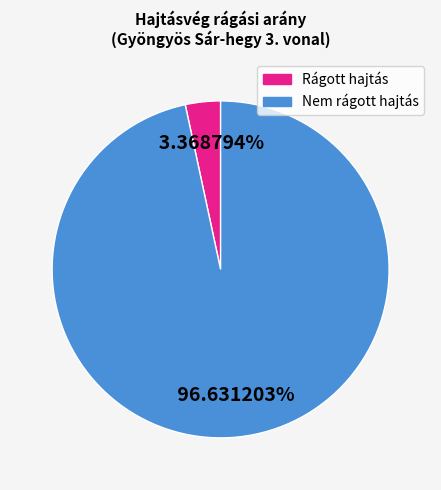

Which category accounts for the majority?

Nem rágott hajtás